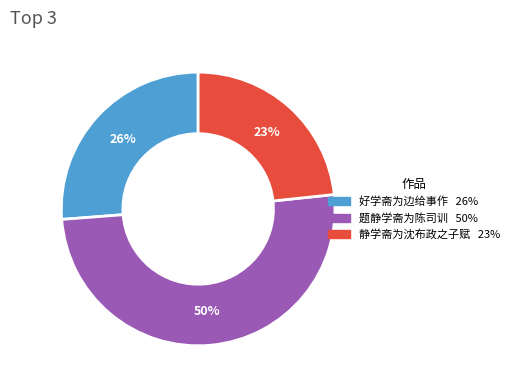

The 静学斋为沈布政之子赋 slice represents 14% of the pie. True or false?

False